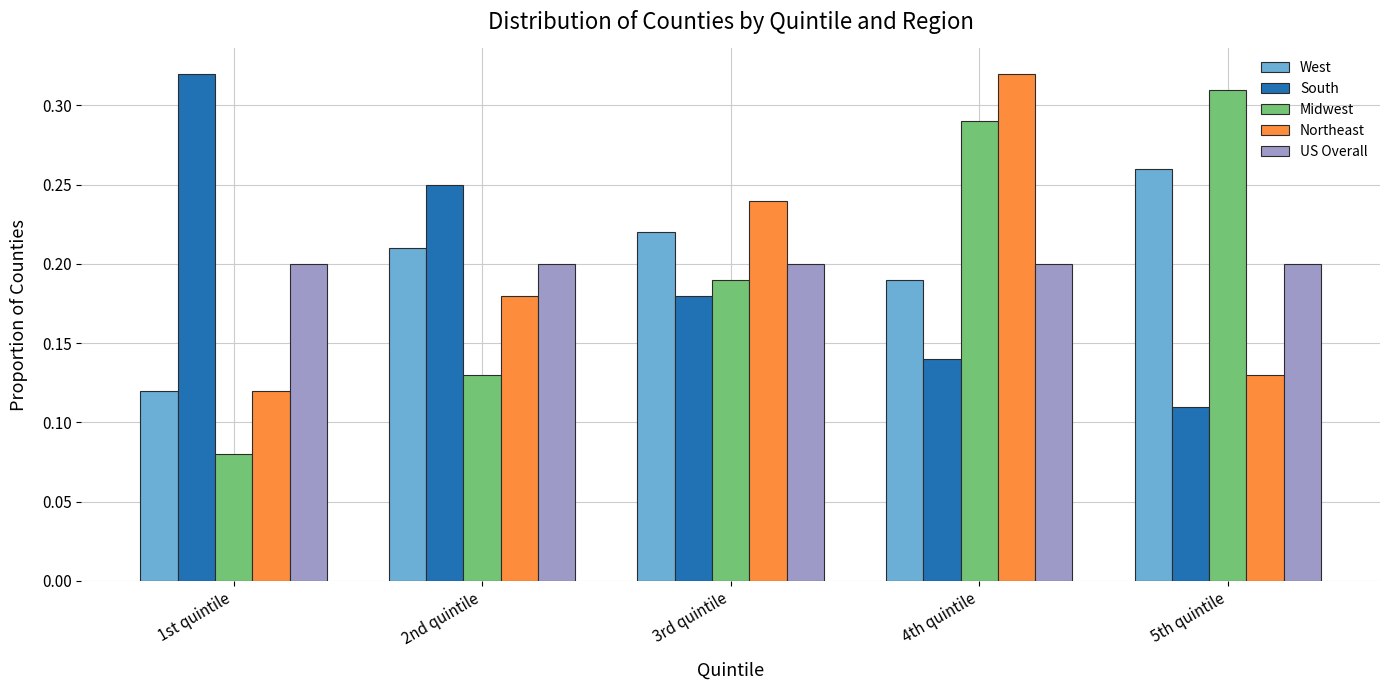

At how many categories does at least one series exceed 0?

5